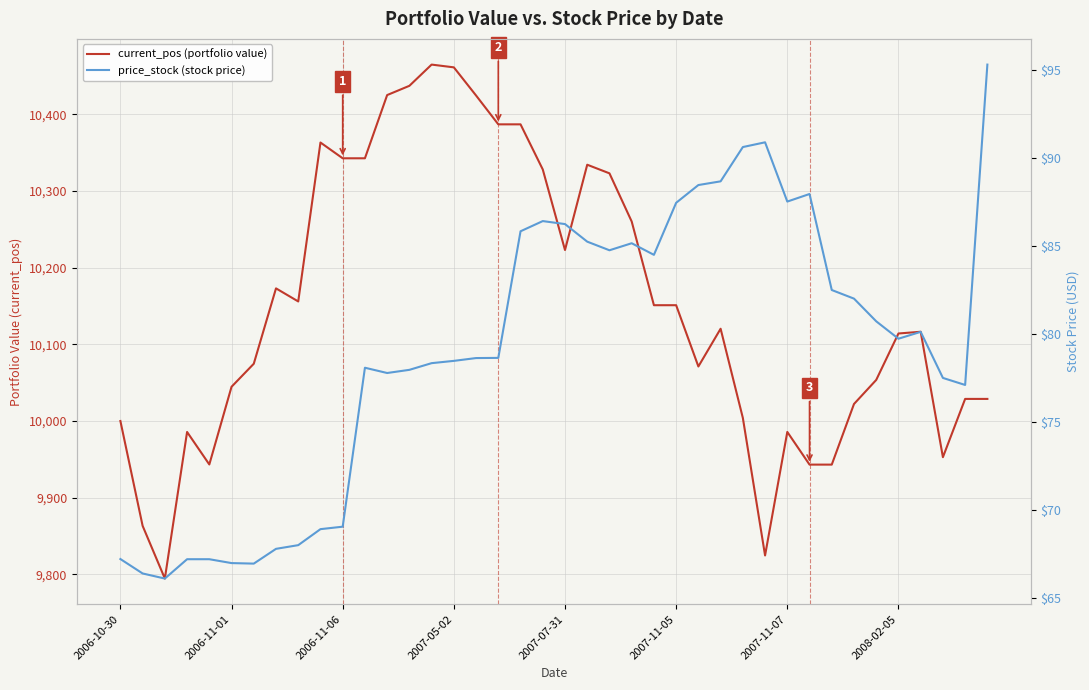

At which category is the sum across all series the highest?

14